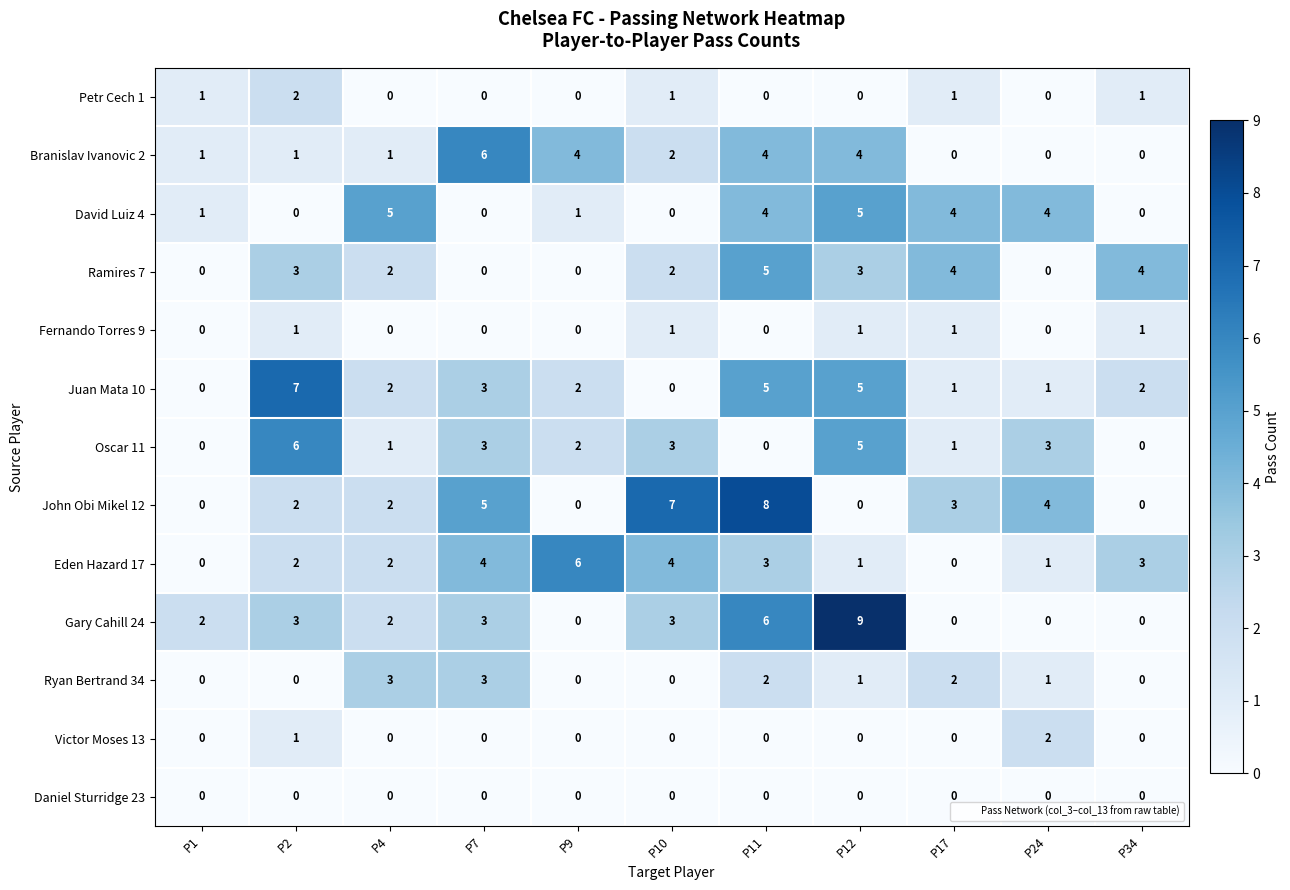

How many Fernando Torres 9 values are between 0 and 1?

11